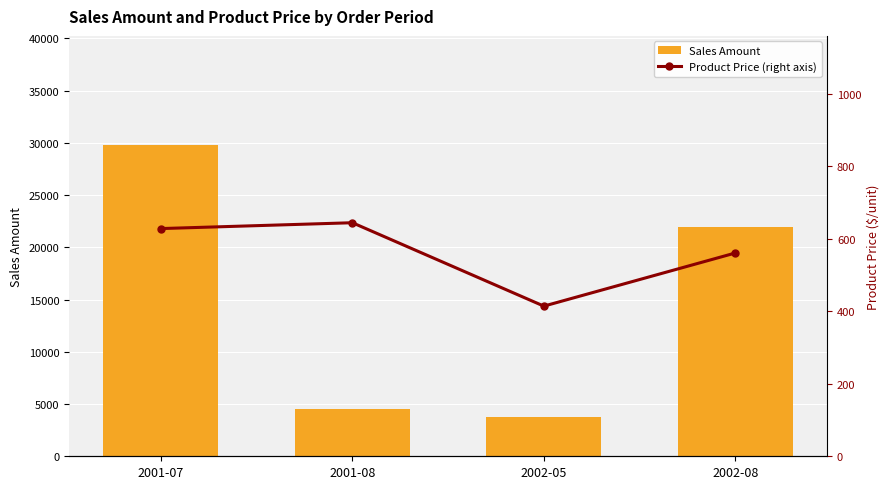

At how many categories does at least one series exceed 7524?

2